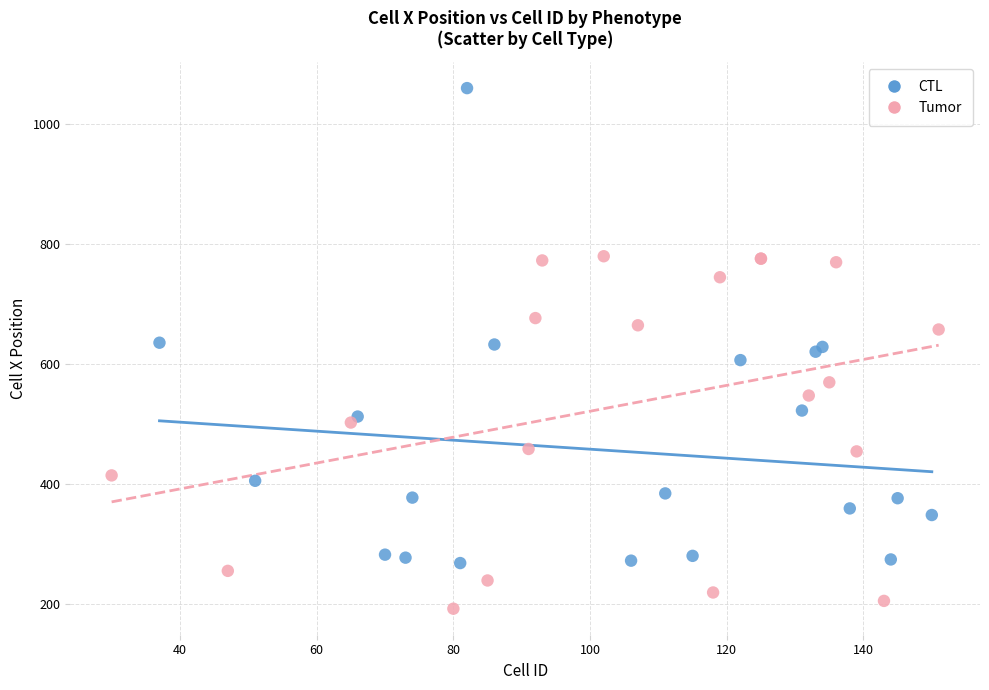

Which series reaches the minimum Y coordinate?

Tumor